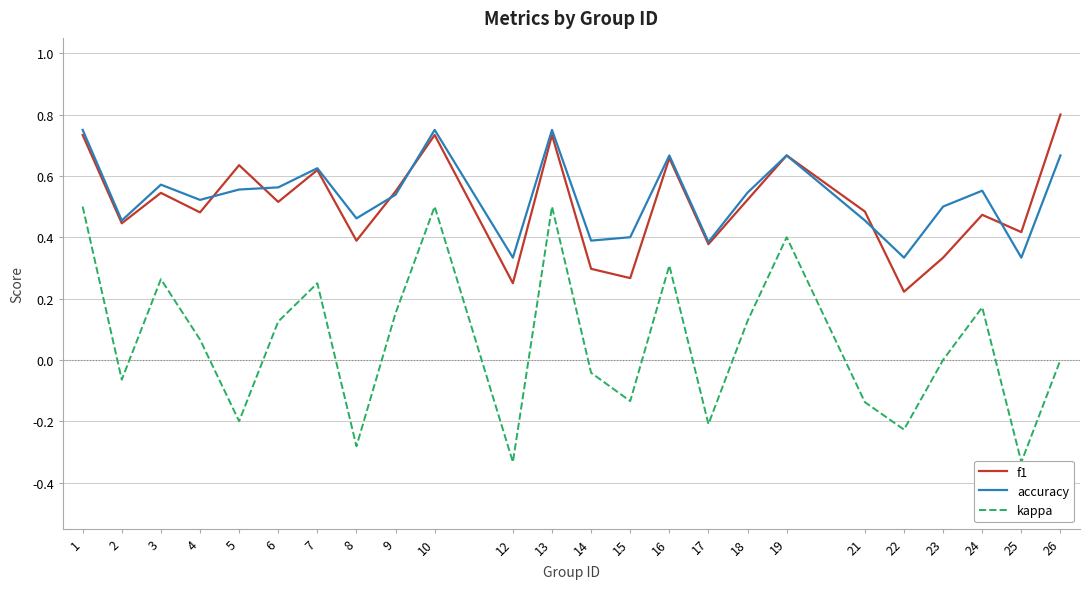

At which category does accuracy reach its first local valley?

2